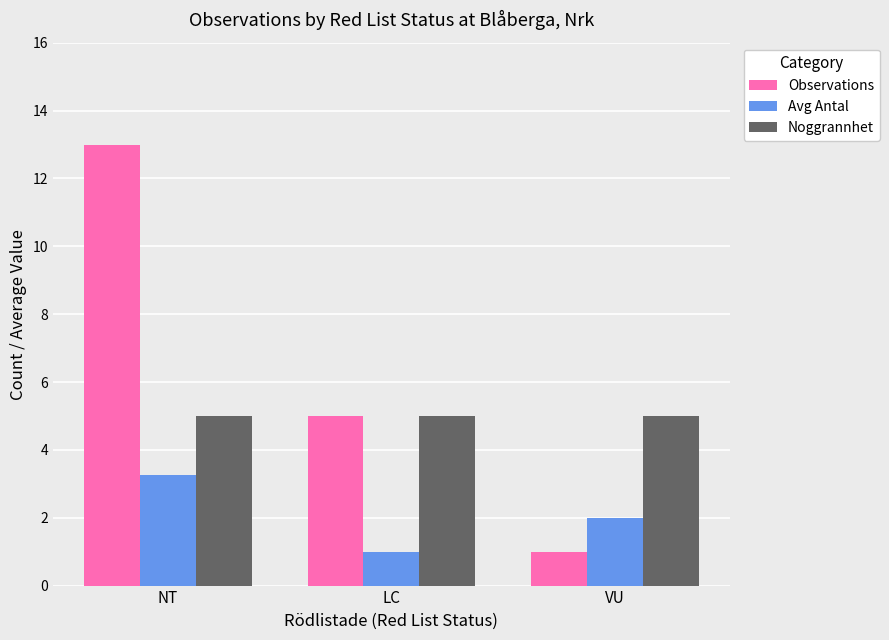

Count the number of data series in this chart.

3